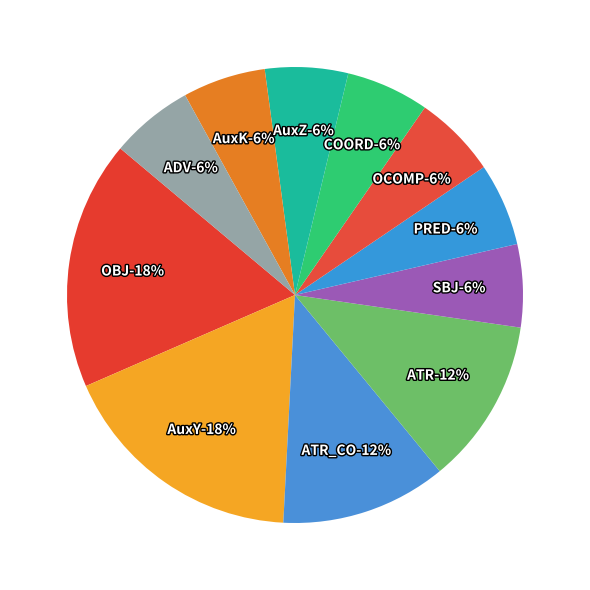

Which slice is the smallest?

COORD